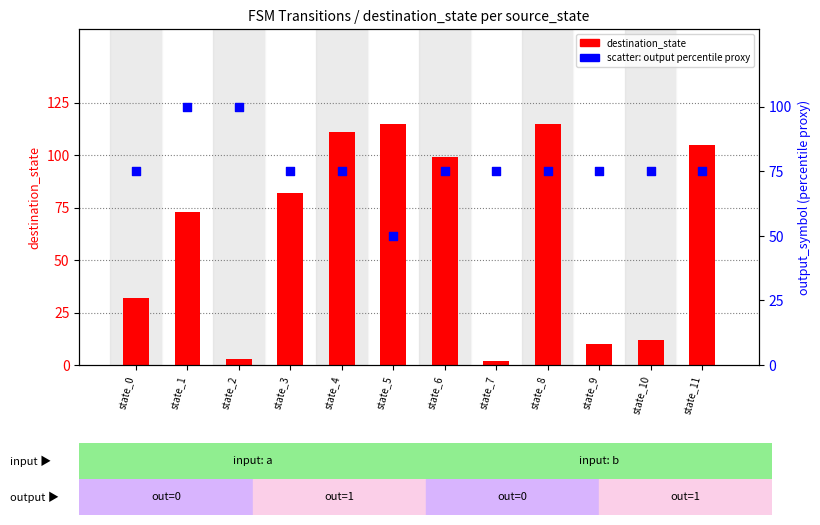

At which category is the sum across all series the highest?

state_8